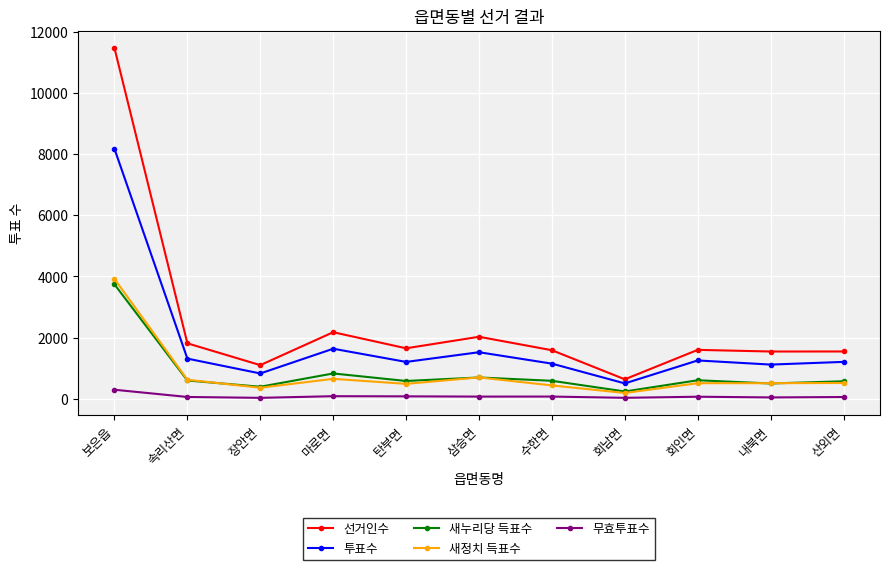

Is the value of 새누리당 득표수 at 산외면 greater than the value of 무효투표수 at 회남면?

Yes